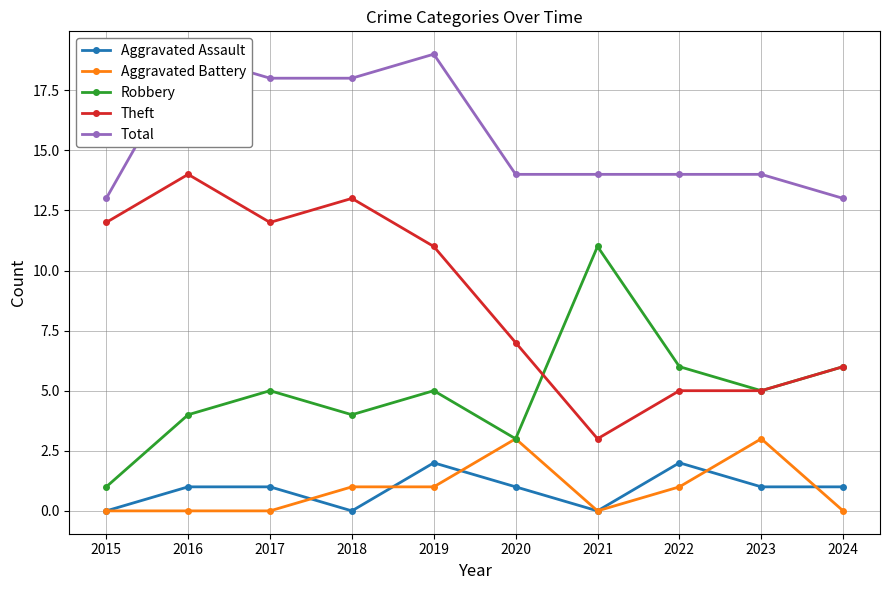

Which category has the highest value in the Aggravated Assault series?

2019